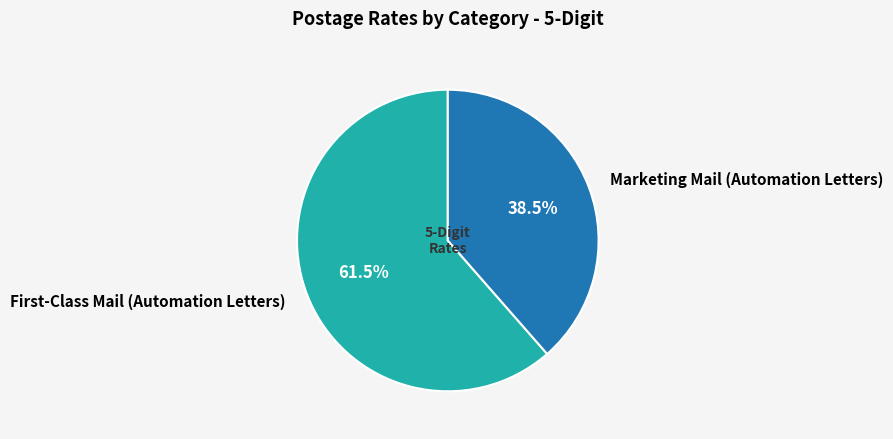

True or false: Marketing Mail (Automation Letters) accounts for 48% of the total.

False